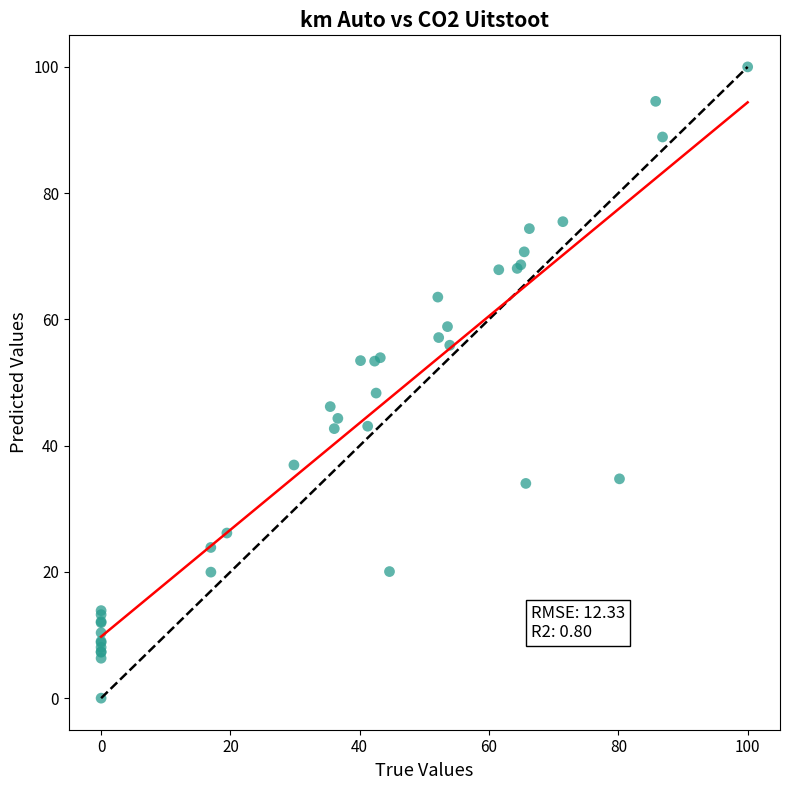

What Y value in the scatter plot is closest to 50?

48.3